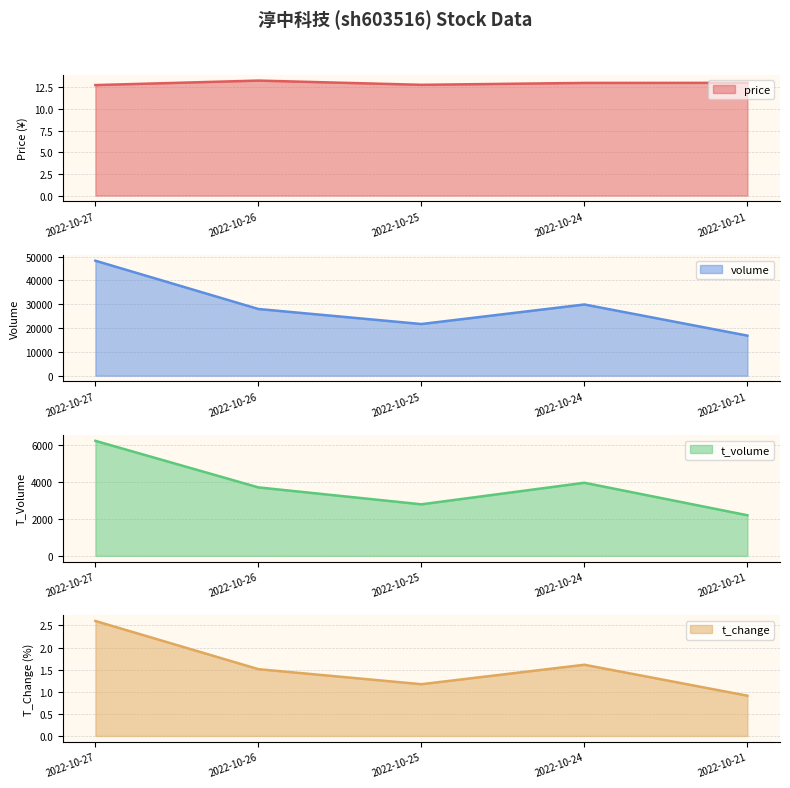

What is the sum of all t_change values?

7.8